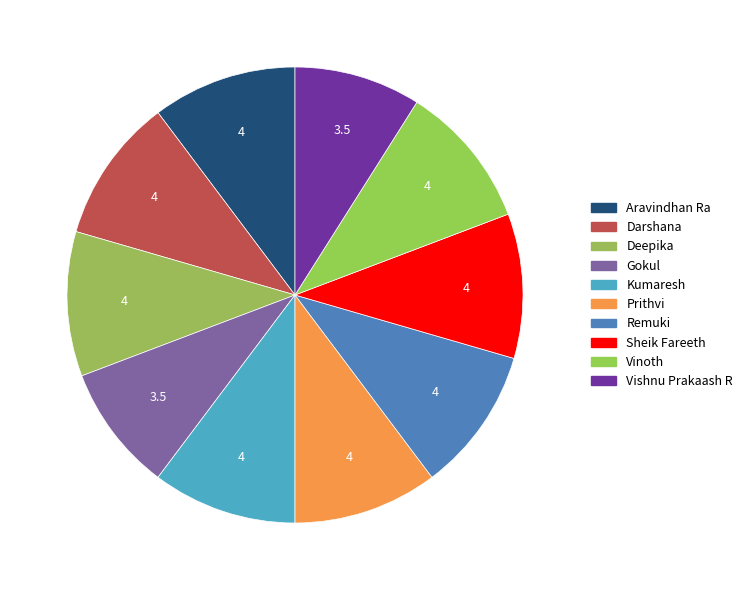

How many segments does this pie chart have?

10